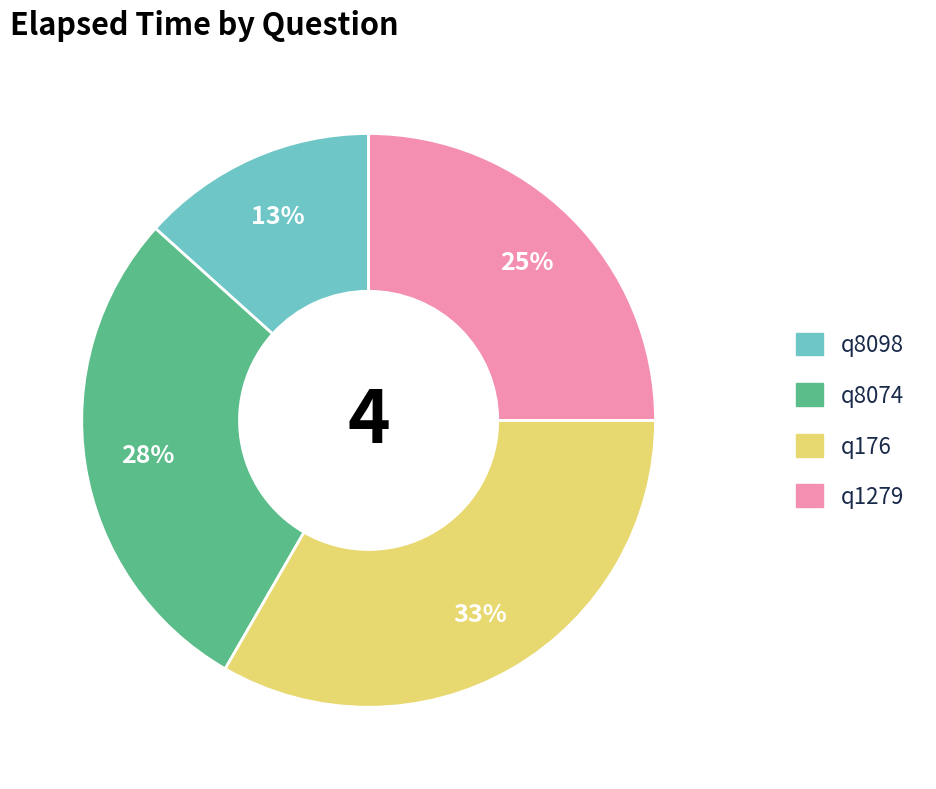

Count the number of slices in the pie.

4